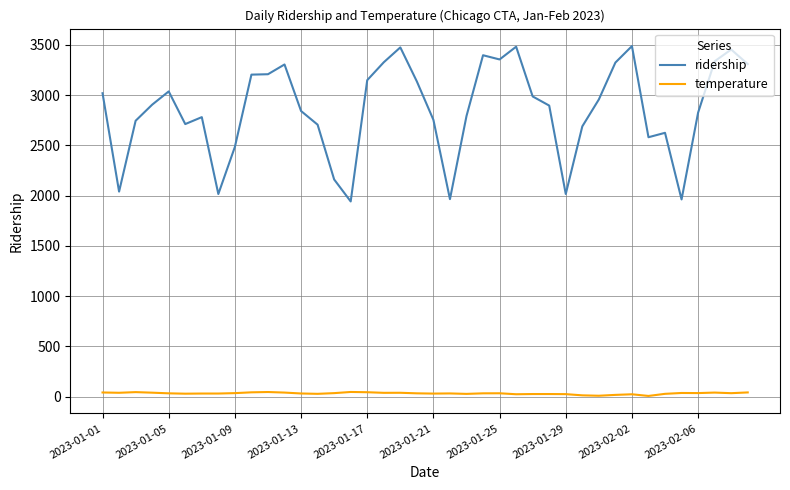

What is the sum of all ridership values?

114391.0